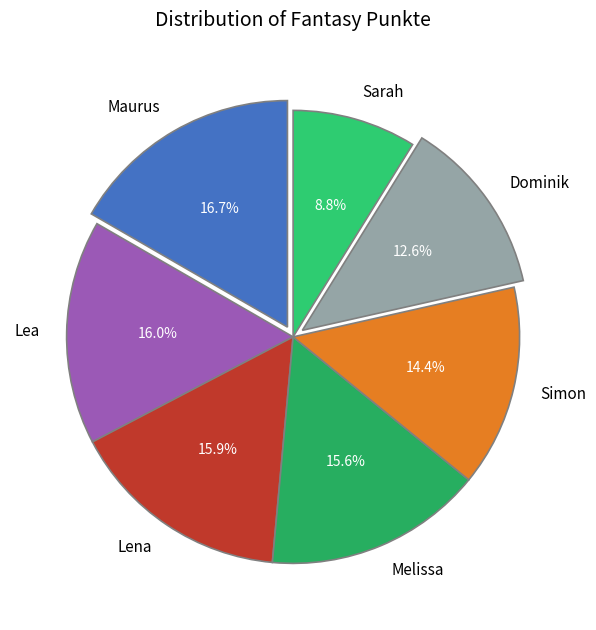

Does Melissa account for over 50% of the chart?

No